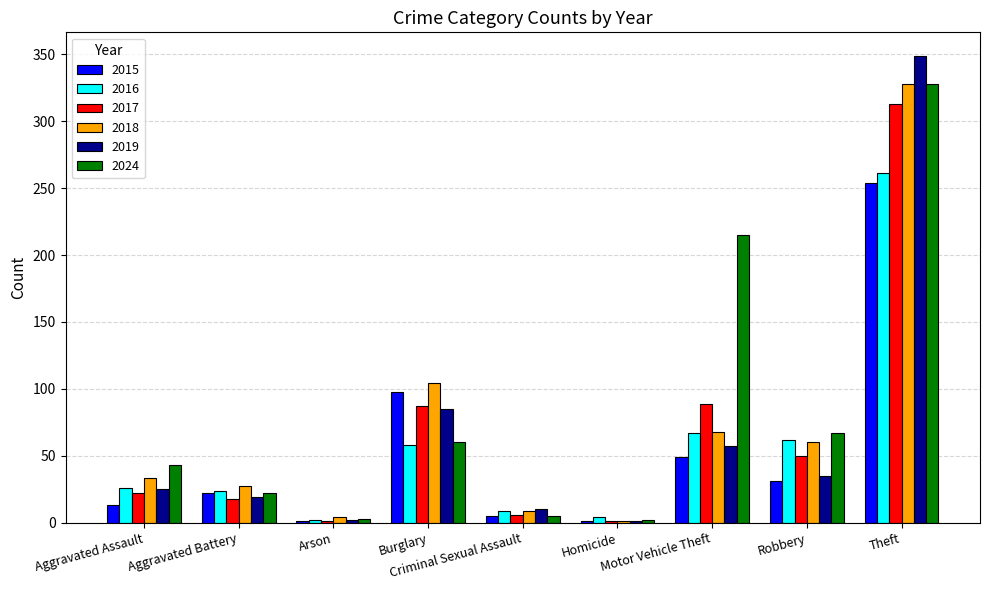

What is the sum of all 2024 values?

745